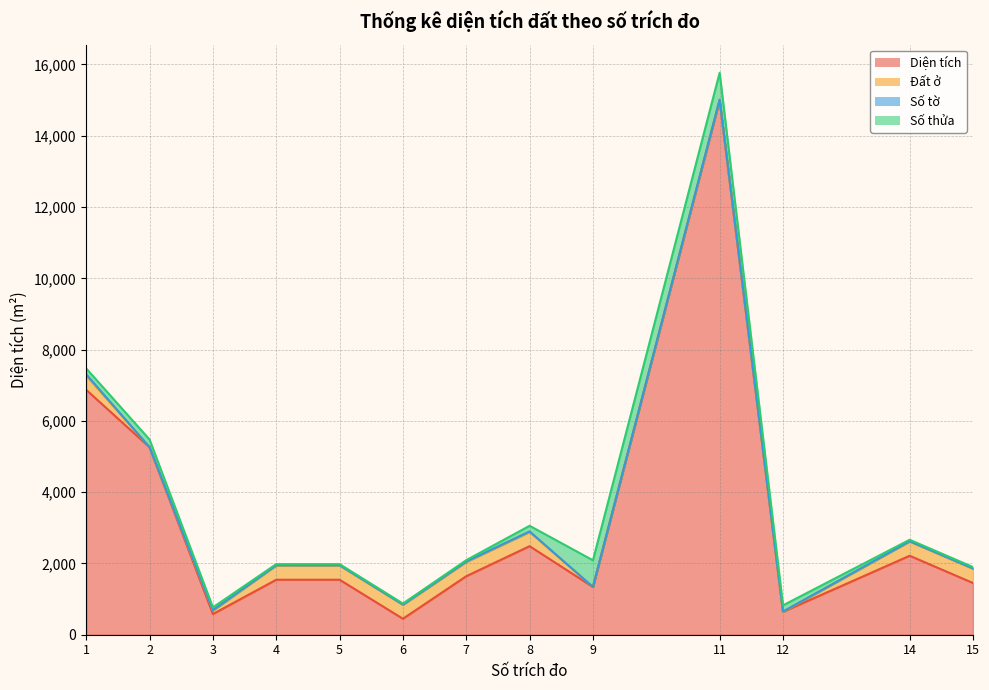

What is the sum of all Số tờ values?

145.0